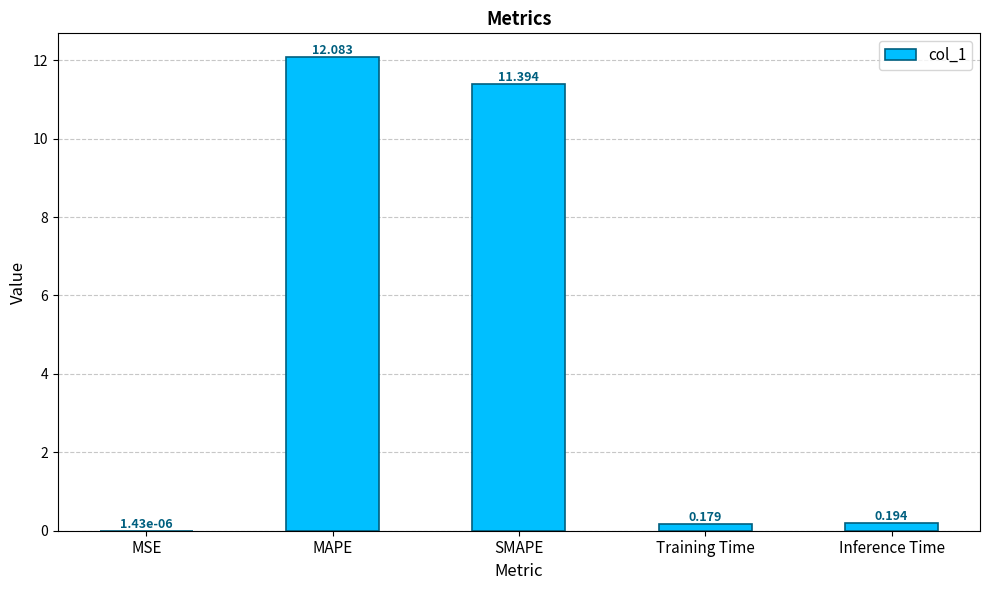

At which label is the value closest to 6?

SMAPE